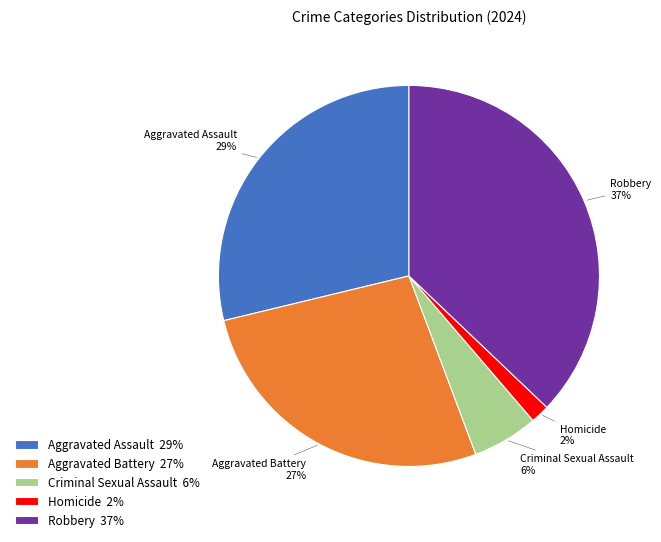

Combined, do Homicide and Criminal Sexual Assault account for over 50%?

No